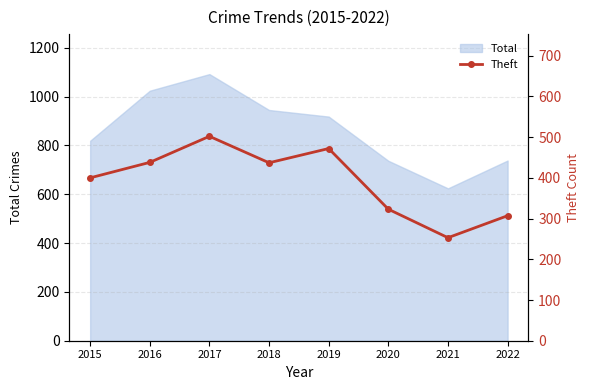

True or false: the data shows 233 at 2018.

False